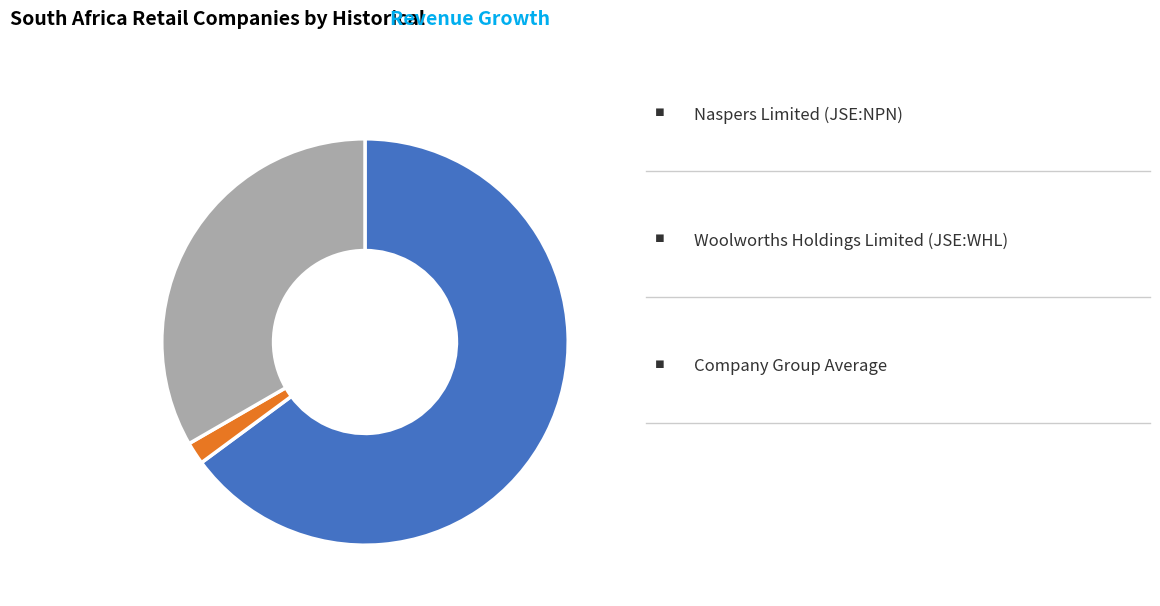

Count the number of slices in the pie.

3